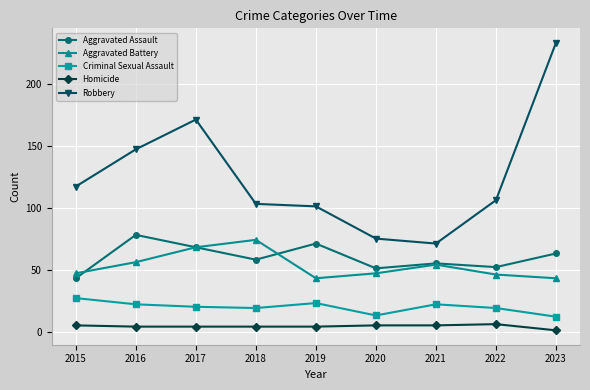

What is the difference between the Criminal Sexual Assault values at 2017 and 2015?

7